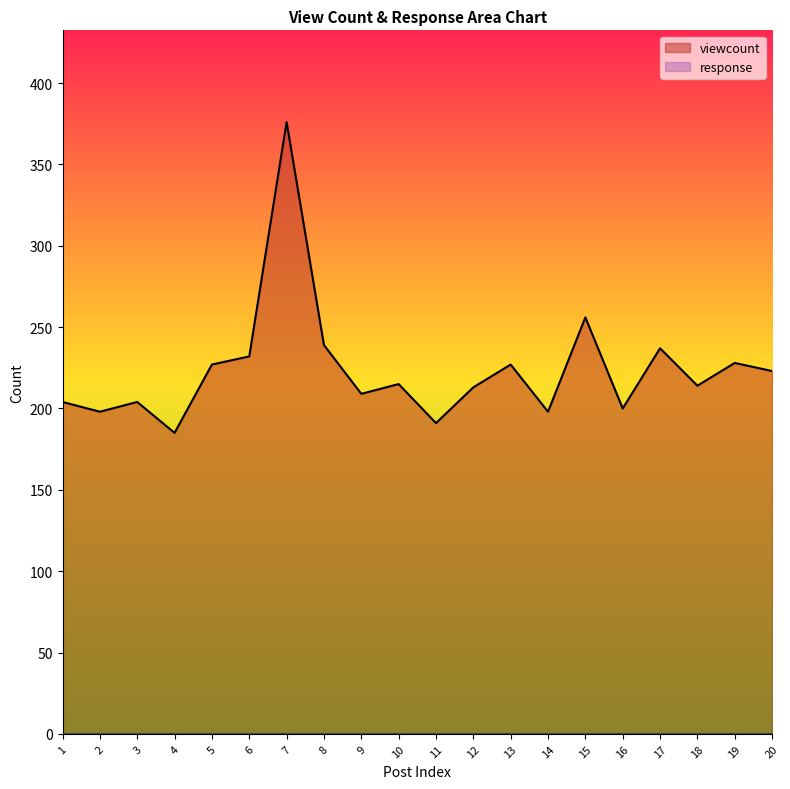

What is the change in value from 4 to 5?

+42